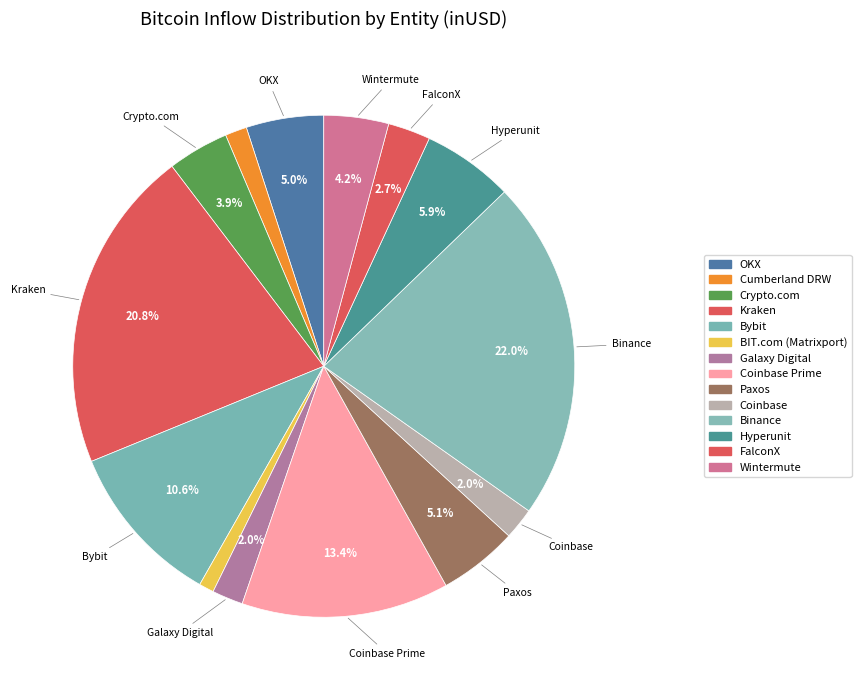

How many slices are in this pie chart?

14